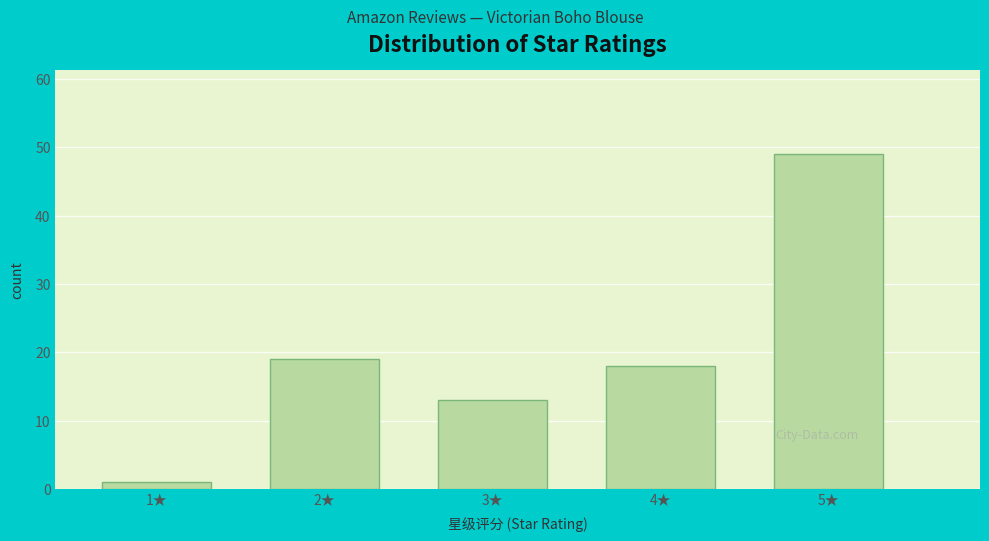

Reading left to right, what are all the values shown in this chart?

1★=1	2★=19	3★=13	4★=18	5★=49